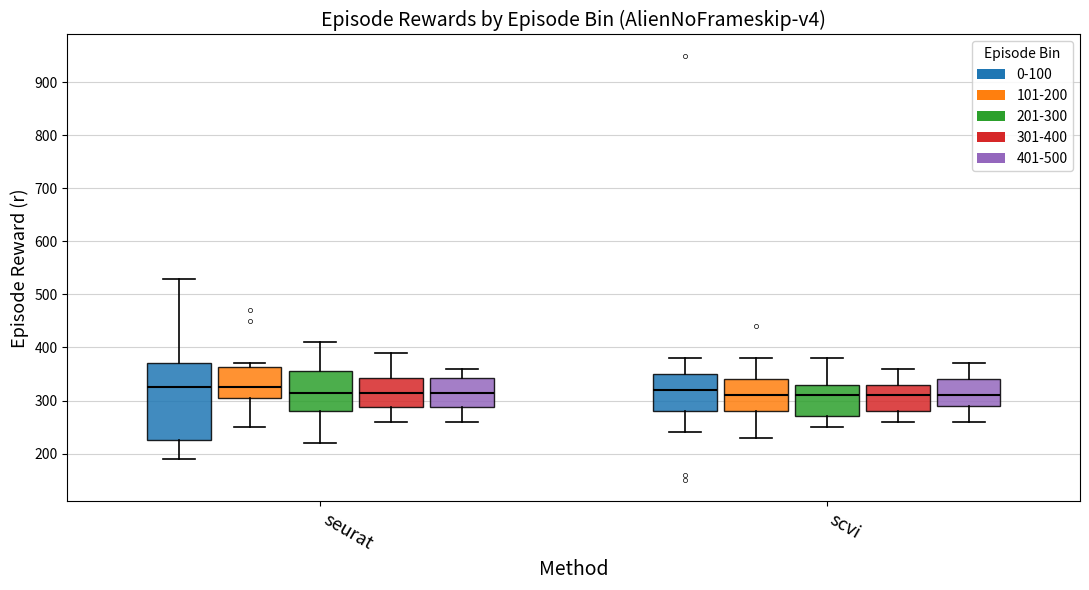

Which box is the tallest, from its lower edge to its upper edge?

seurat (0-100)